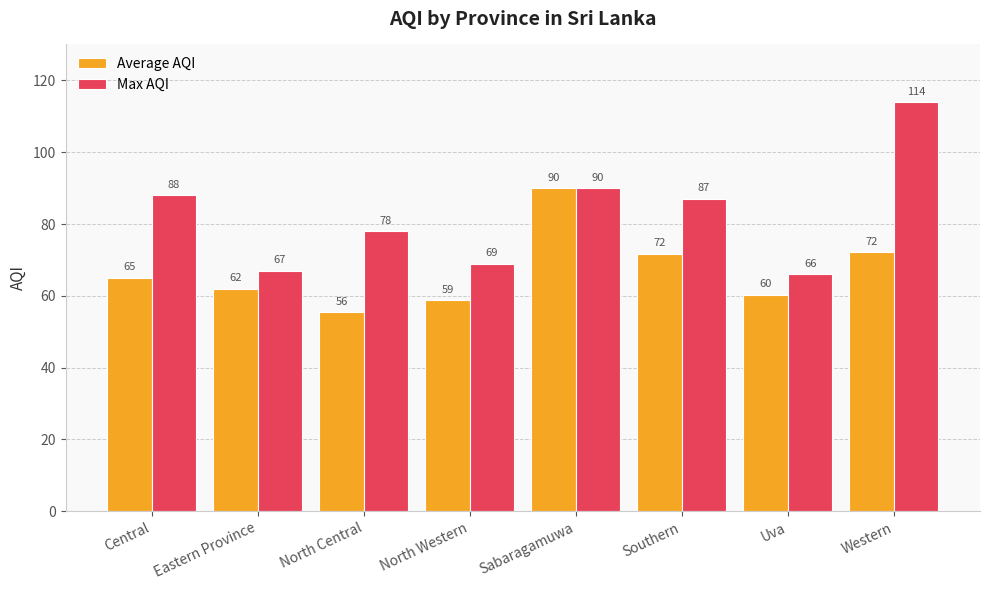

The Average AQI series shows 22.7 at Uva. True or false?

False